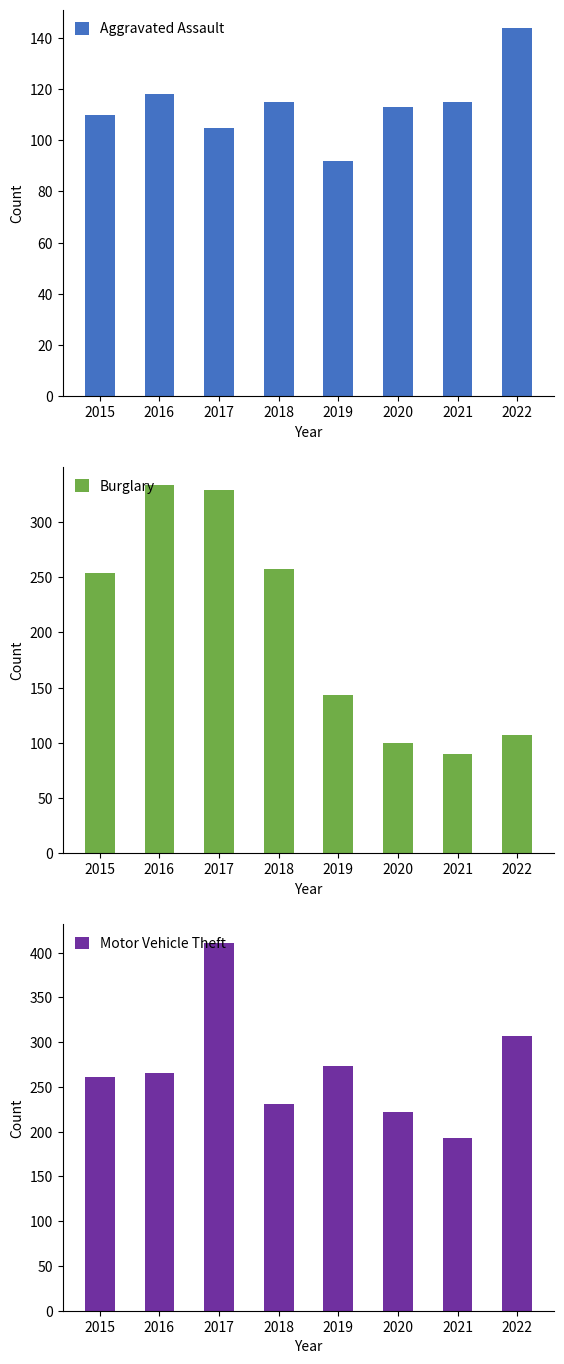

Rank the series by their average value, from lowest to highest.

Aggravated Assault, Burglary, Motor Vehicle Theft